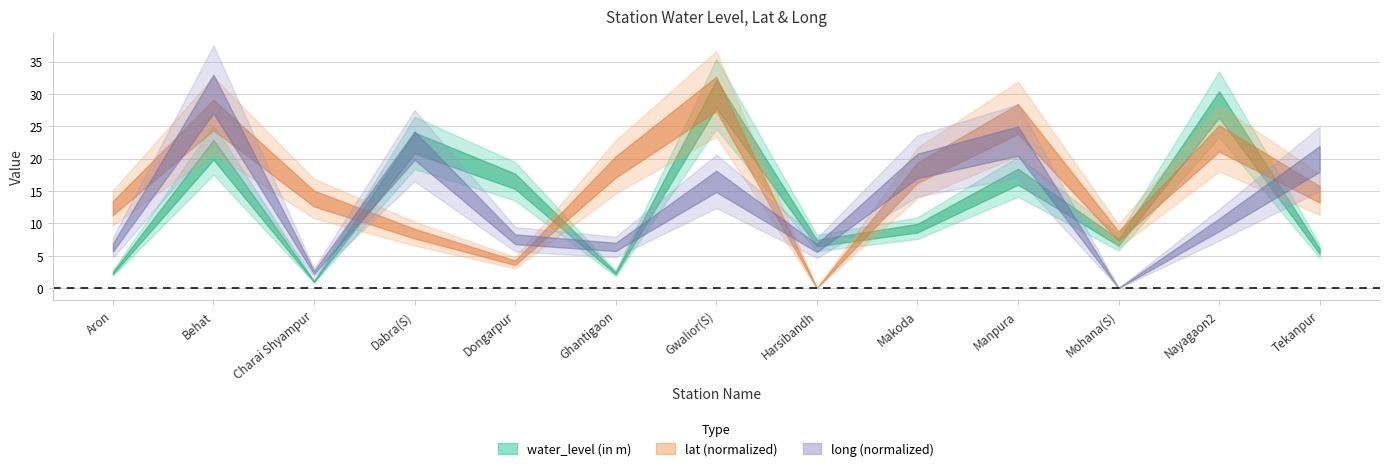

True or false: lat has more than 0 interior local peaks.

True